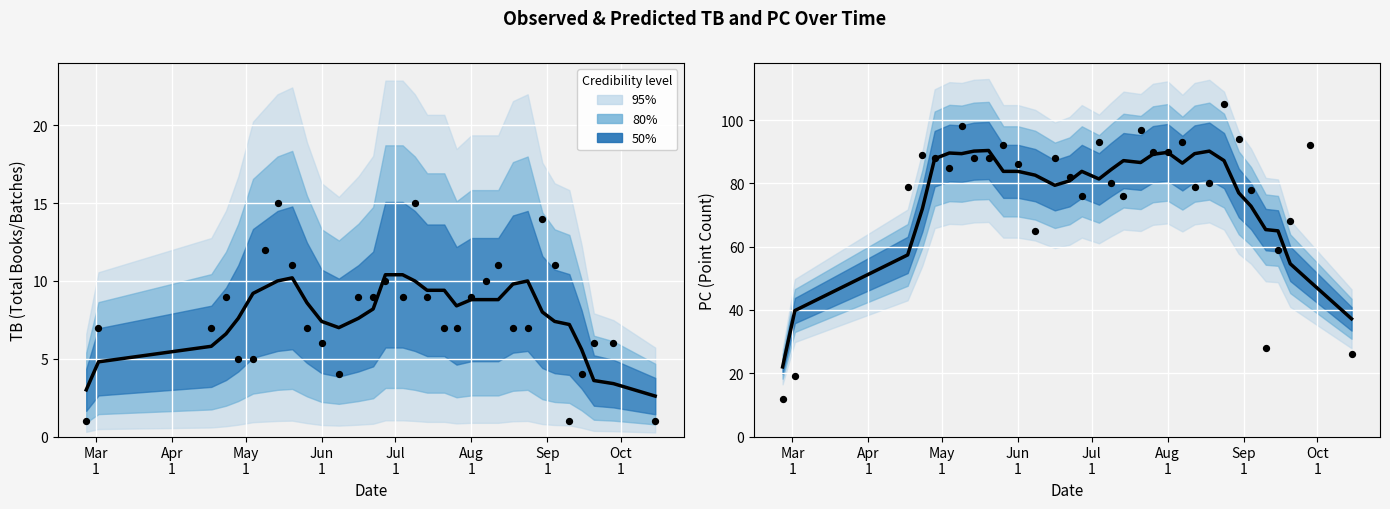

Which series has the widest spread of Y values?

Observed (PC)